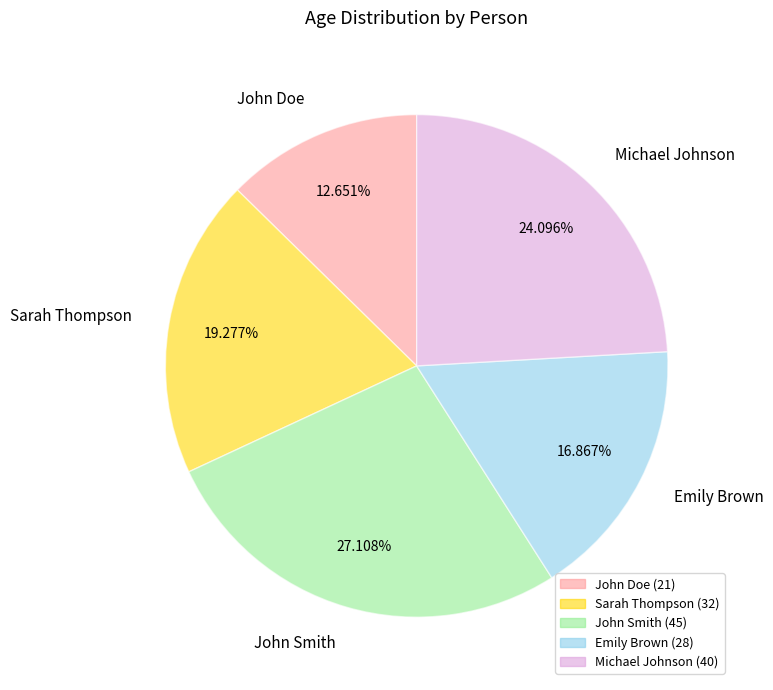

What is the ratio of the value at John Smith to the value at John Doe?

2.1